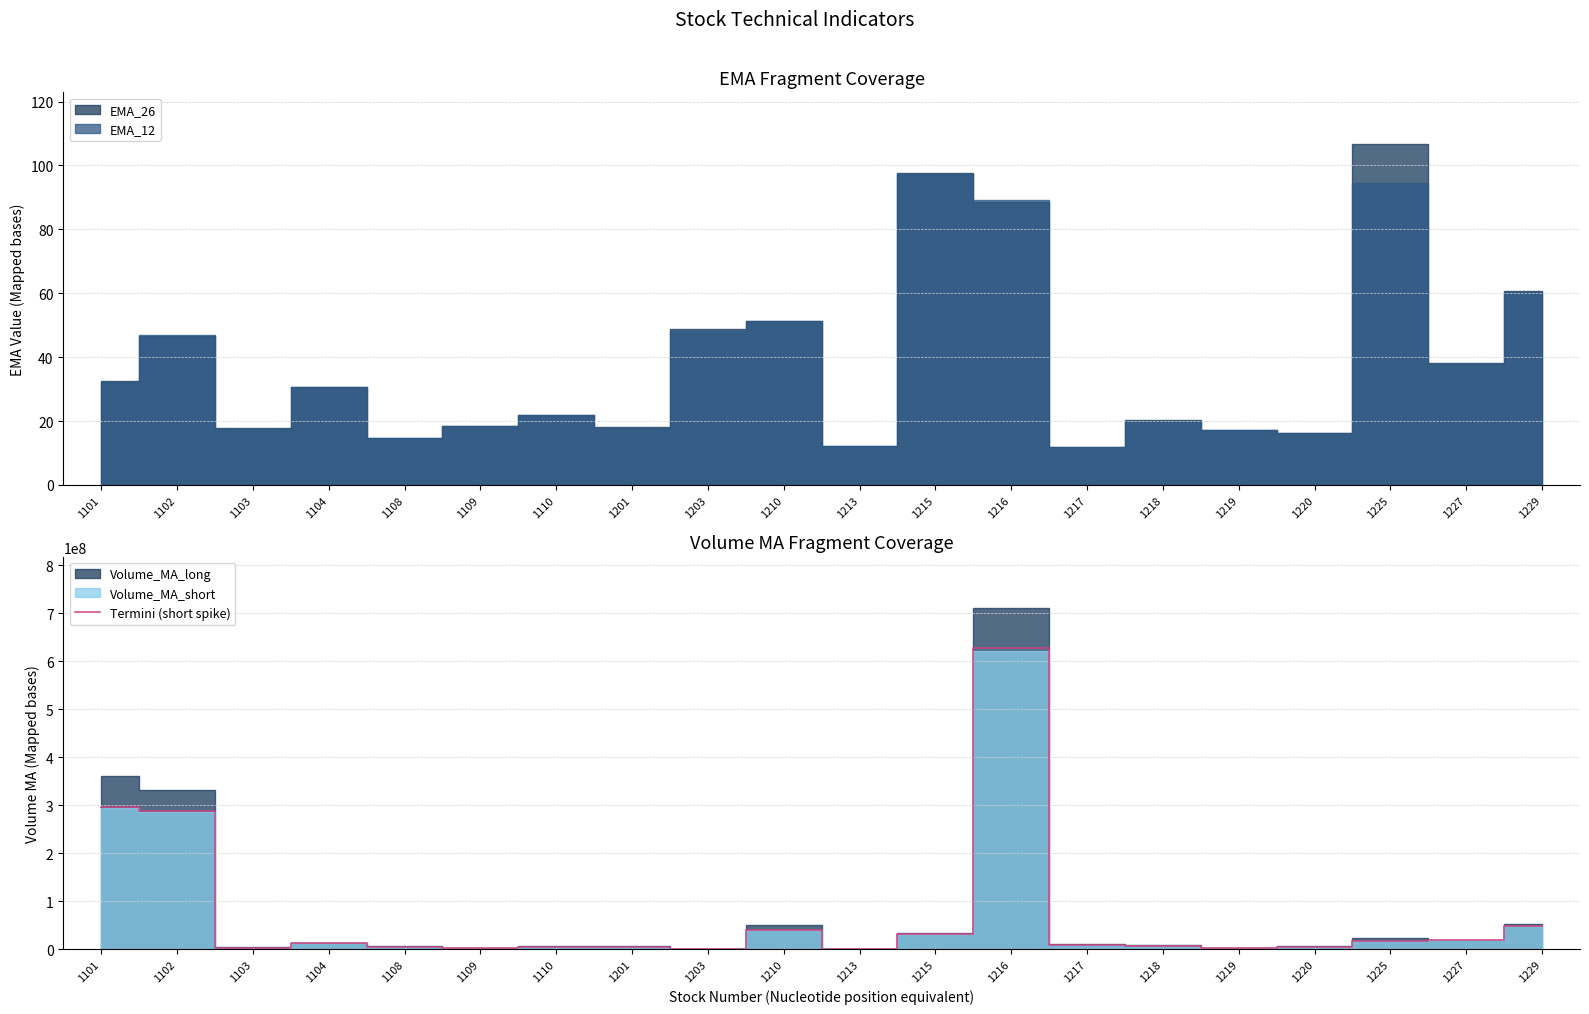

Rank the categories by value from lowest to highest.

1213, 1203, 1109, 1219, 1103, 1220, 1201, 1110, 1108, 1218, 1217, 1104, 1225, 1227, 1215, 1210, 1229, 1102, 1101, 1216